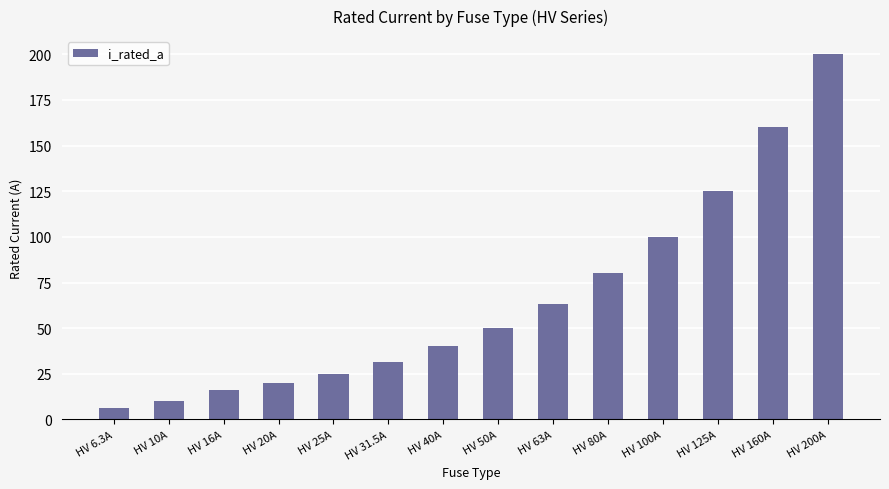

Approximately how many times larger is the value at HV 10A compared to HV 16A?

0.6